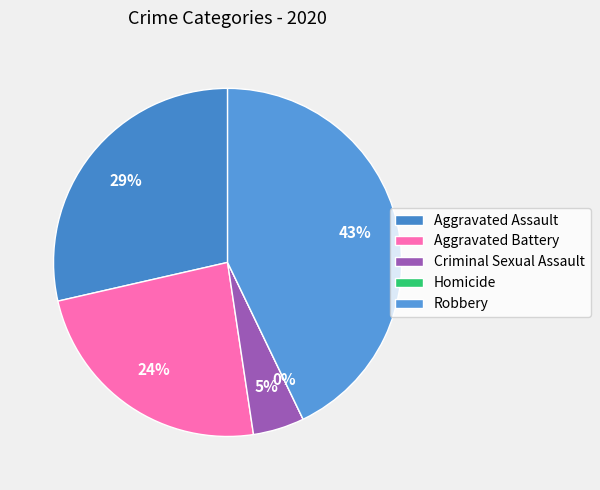

Combined, do Aggravated Battery and Criminal Sexual Assault account for over 50%?

No